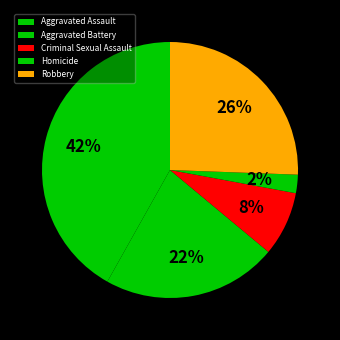

True or false: Aggravated Battery accounts for 34% of the total.

False